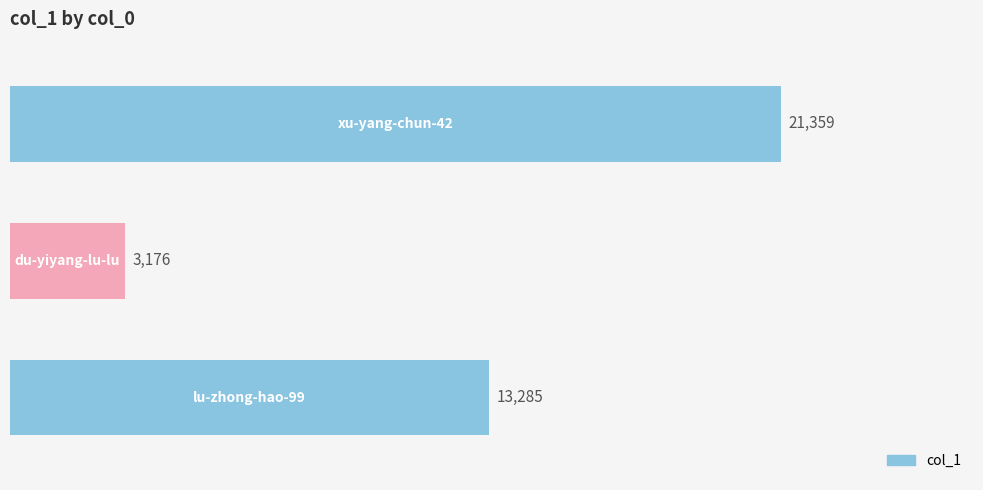

What is the minimum value shown in the chart?

3176